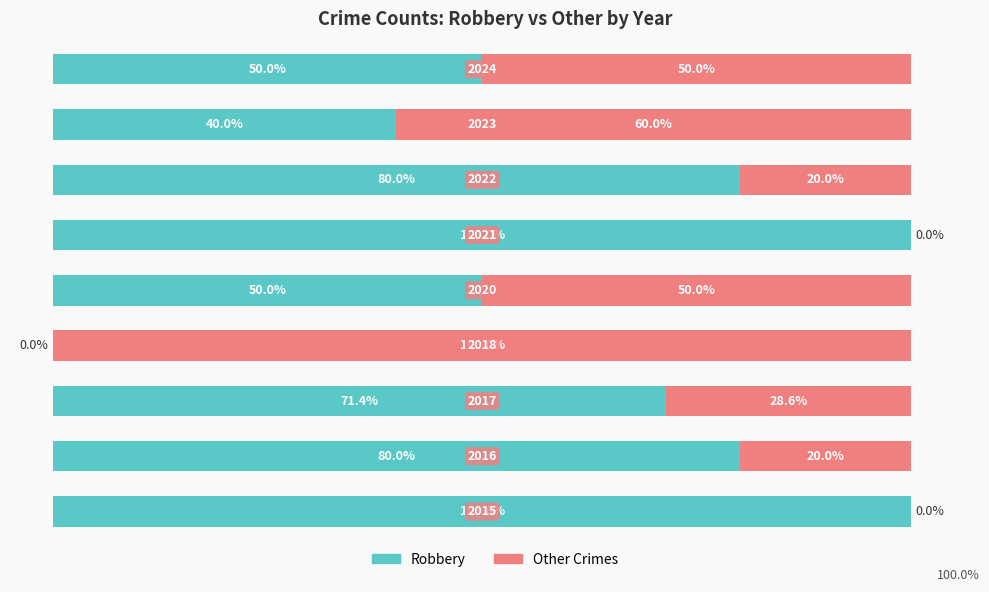

Which series has the largest total across all categories?

Robbery